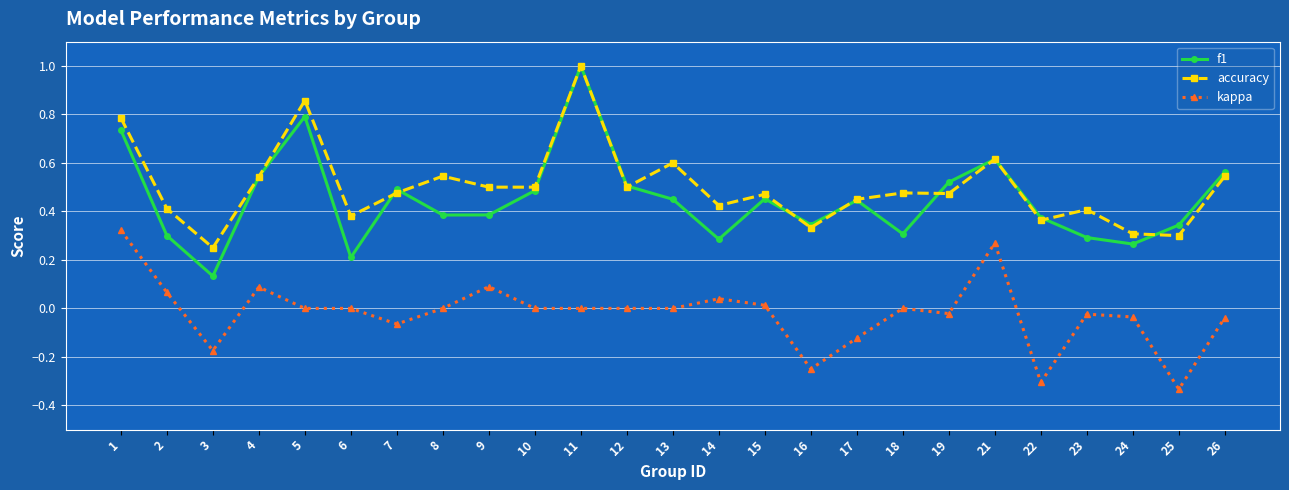

Count the f1 values in the range 0 to 1.

25